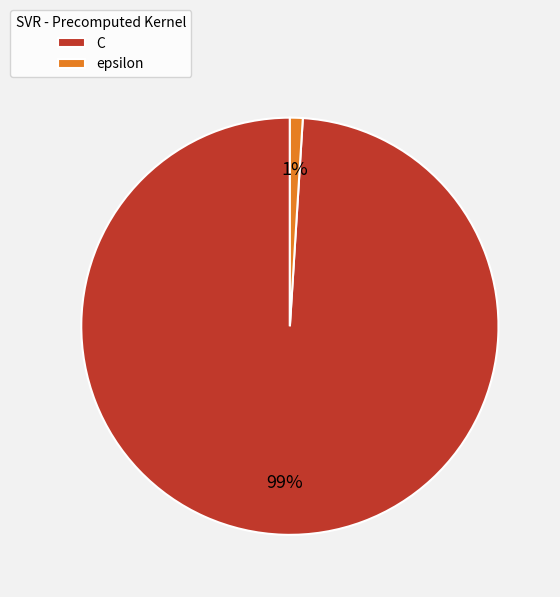

To the nearest percent, what is the combined percentage of epsilon and C?

100%